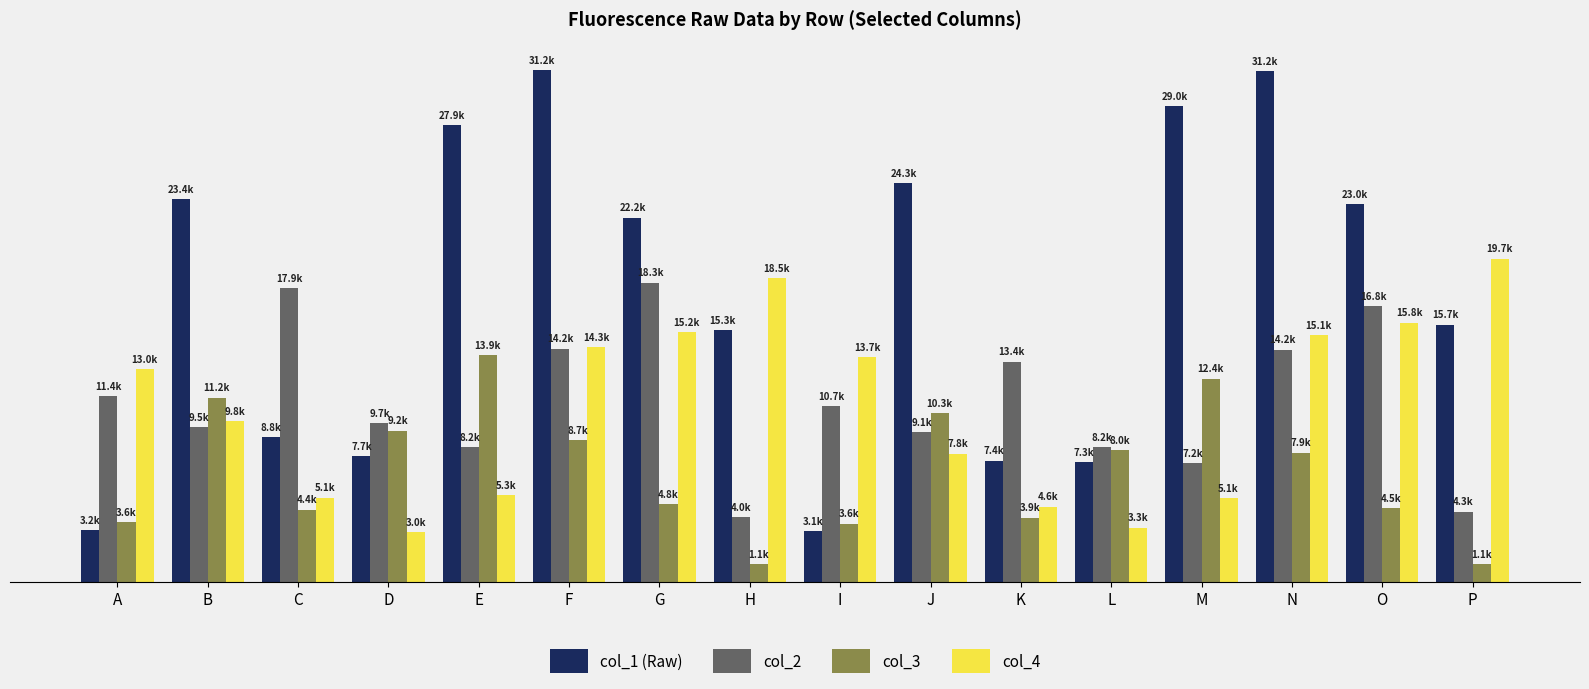

What is the difference between the col_1 (Raw) values at L and J?

17035